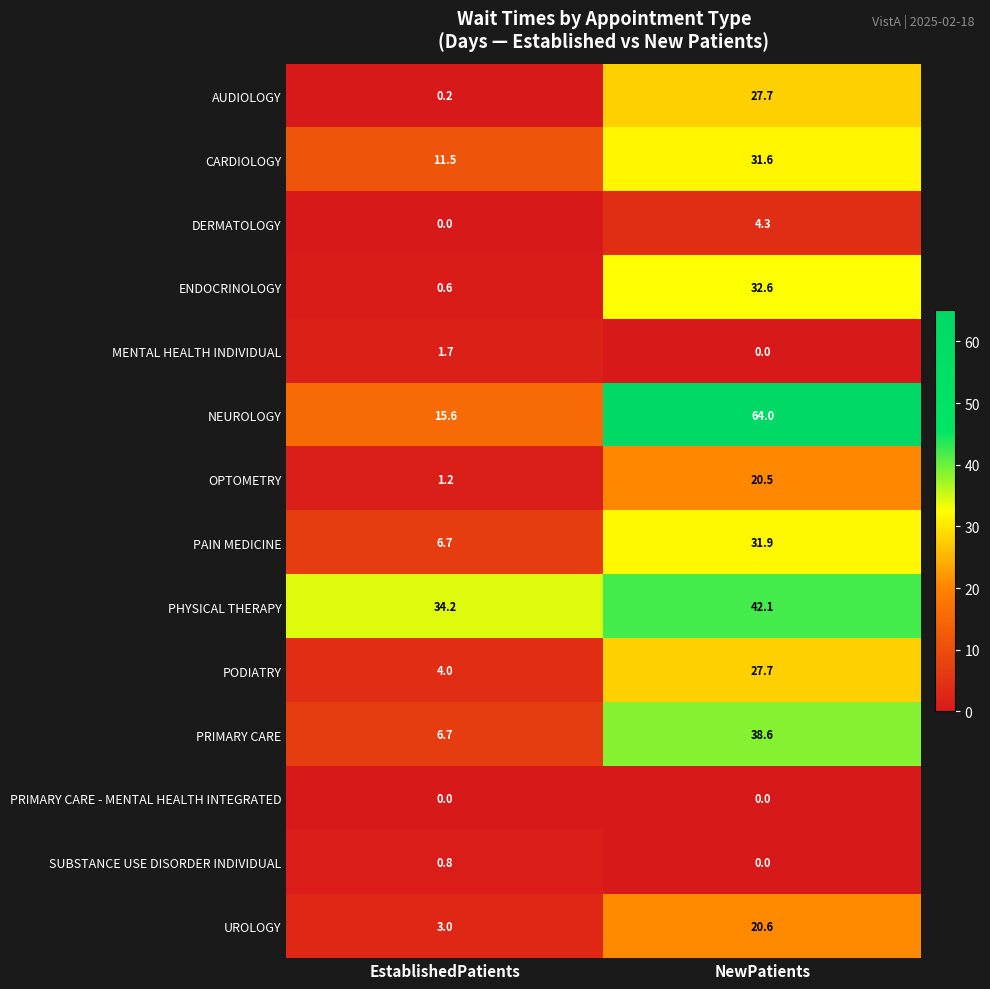

Count the number of categories in the chart.

2